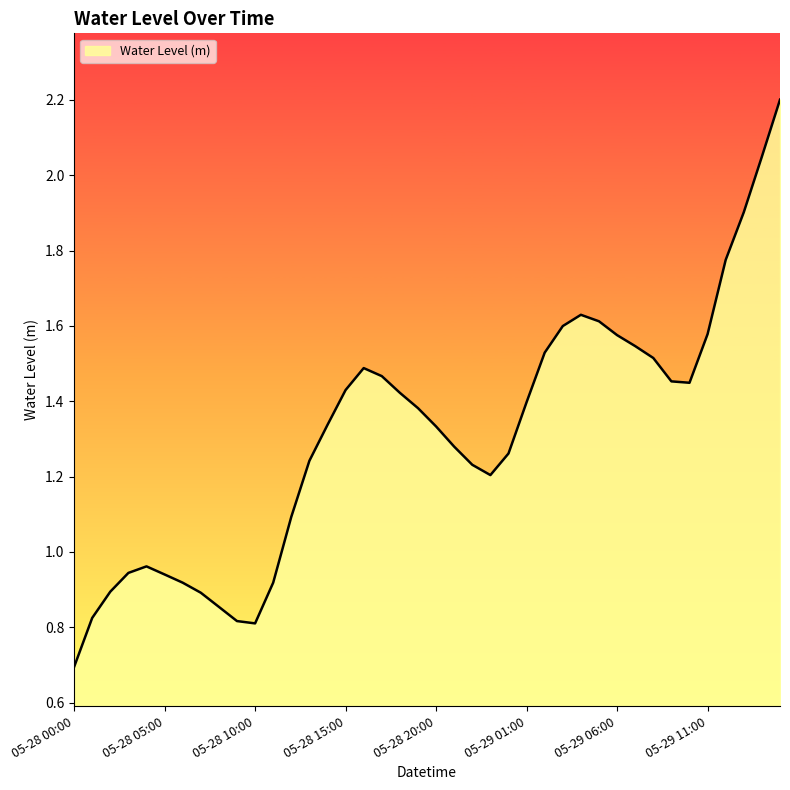

What is the smallest value displayed?

0.7